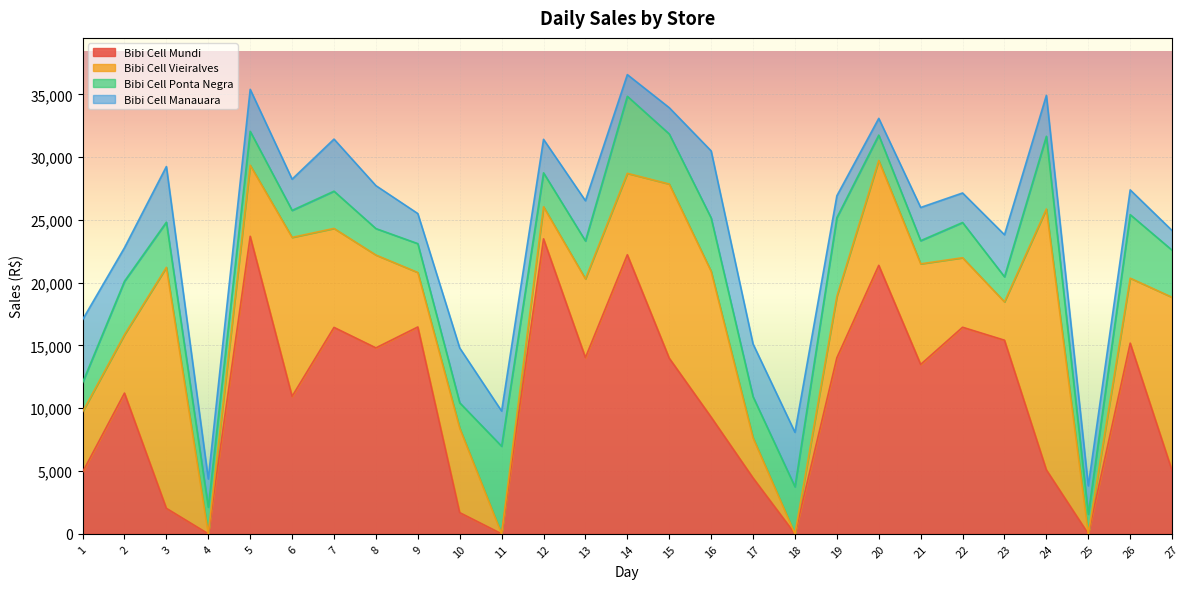

How many interior local valleys does the Bibi Cell Vieiralves series have?

7